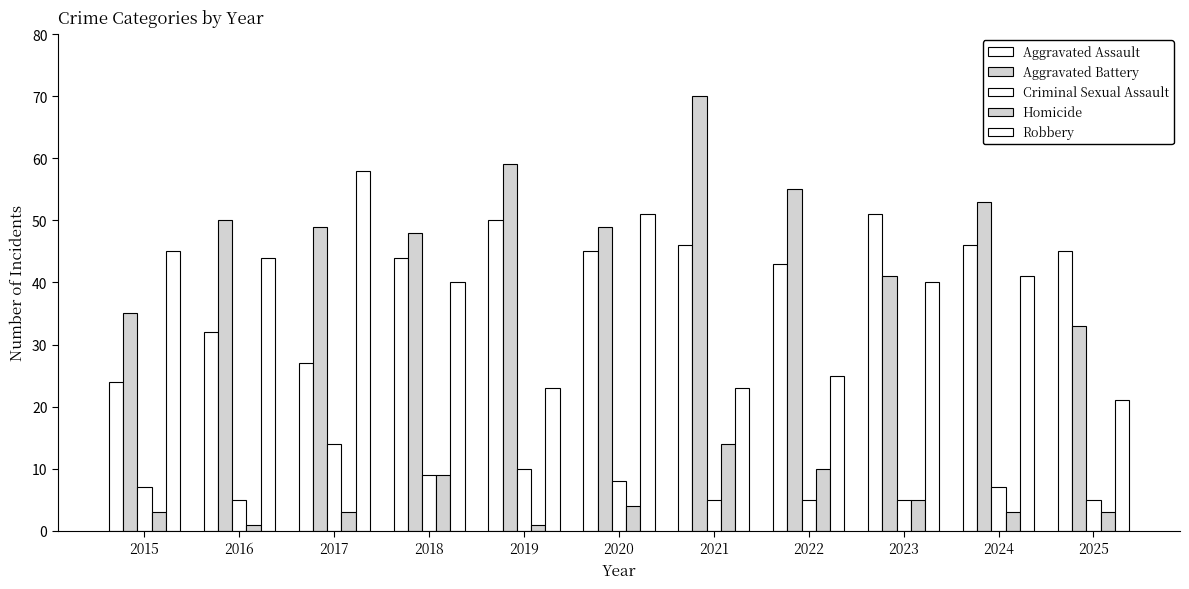

At how many categories does at least one series exceed 14?

11